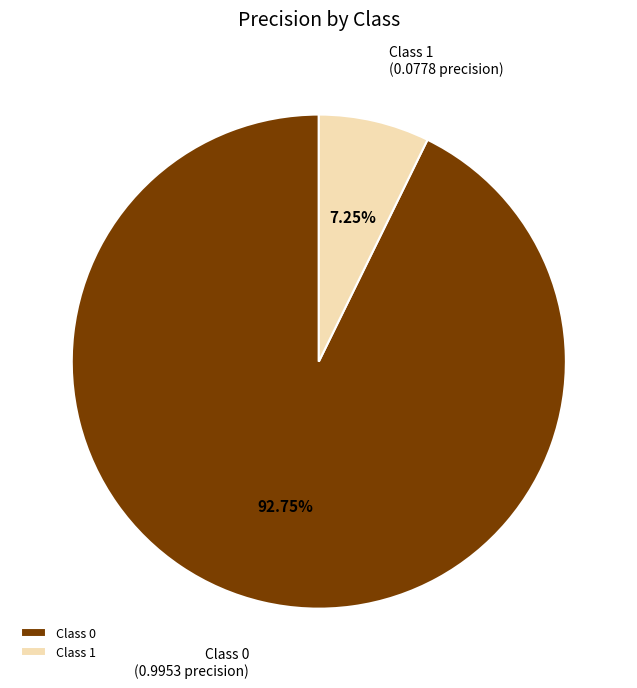

Rank the categories by value from lowest to highest.

Class 1, Class 0